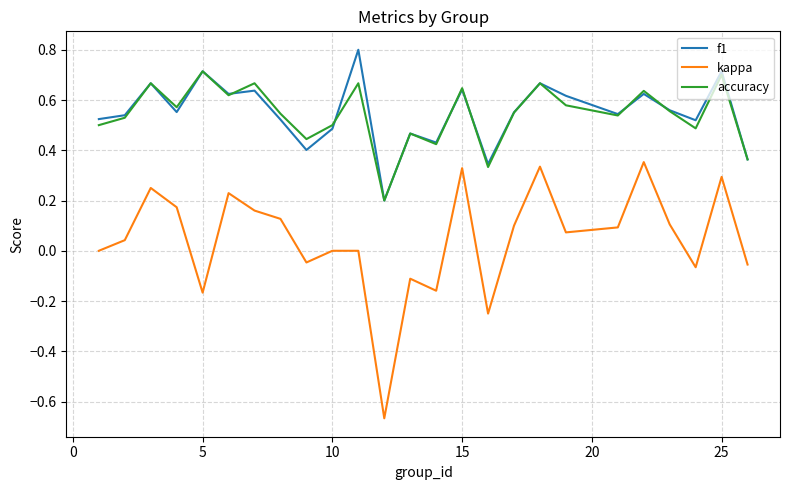

How many interior local peaks does the f1 series have?

9